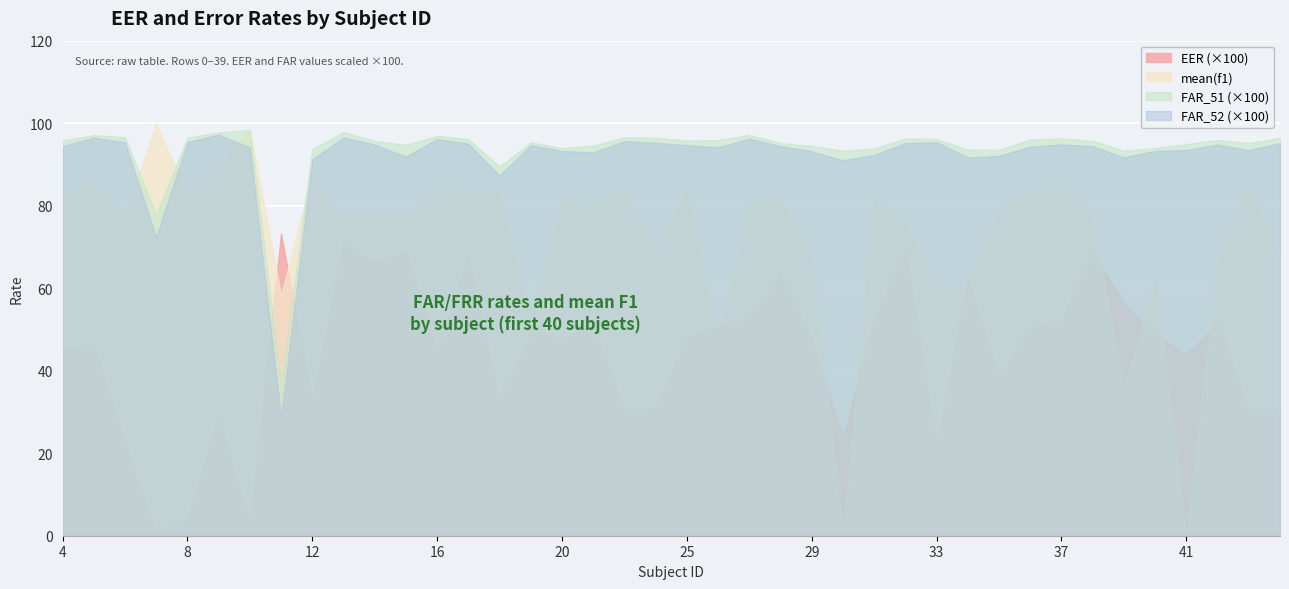

What is the value of the mean(f1) point at the 8th from the left?

58.3